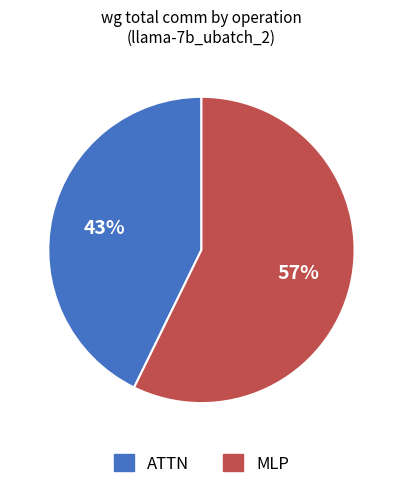

To the nearest percent, what is the difference between the largest and smallest slice percentages?

14%